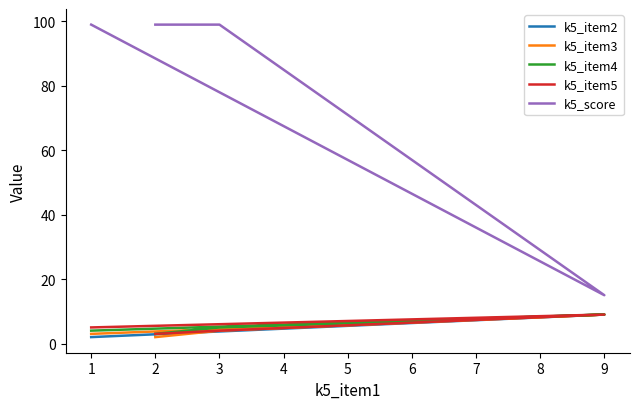

True or false: k5_item3 has more than 2 interior local peaks.

False